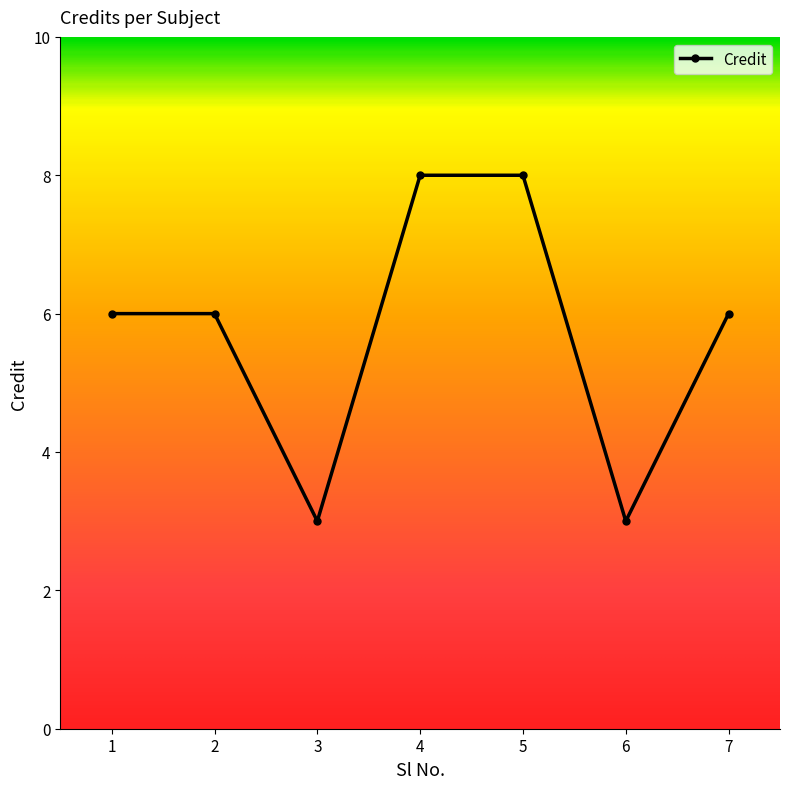

How many data points does each series have?

7